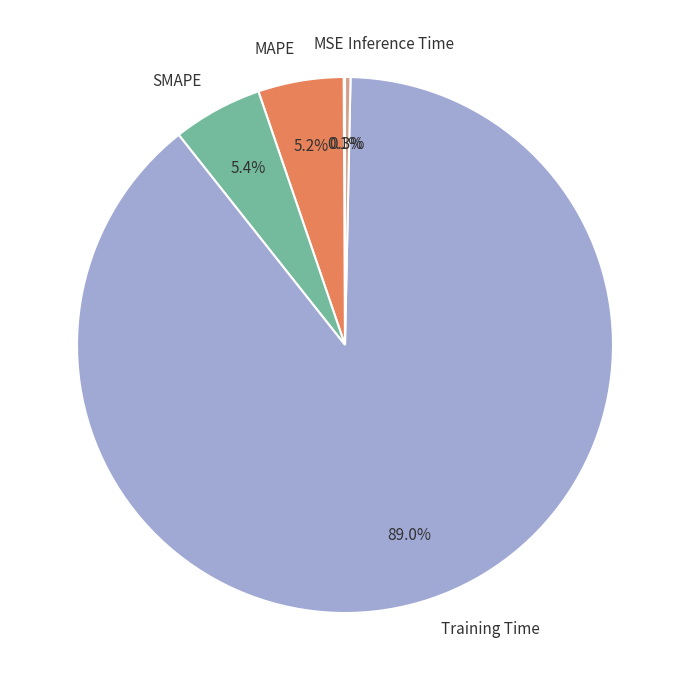

To the nearest percent, what is the combined percentage of Inference Time and Training Time?

89%